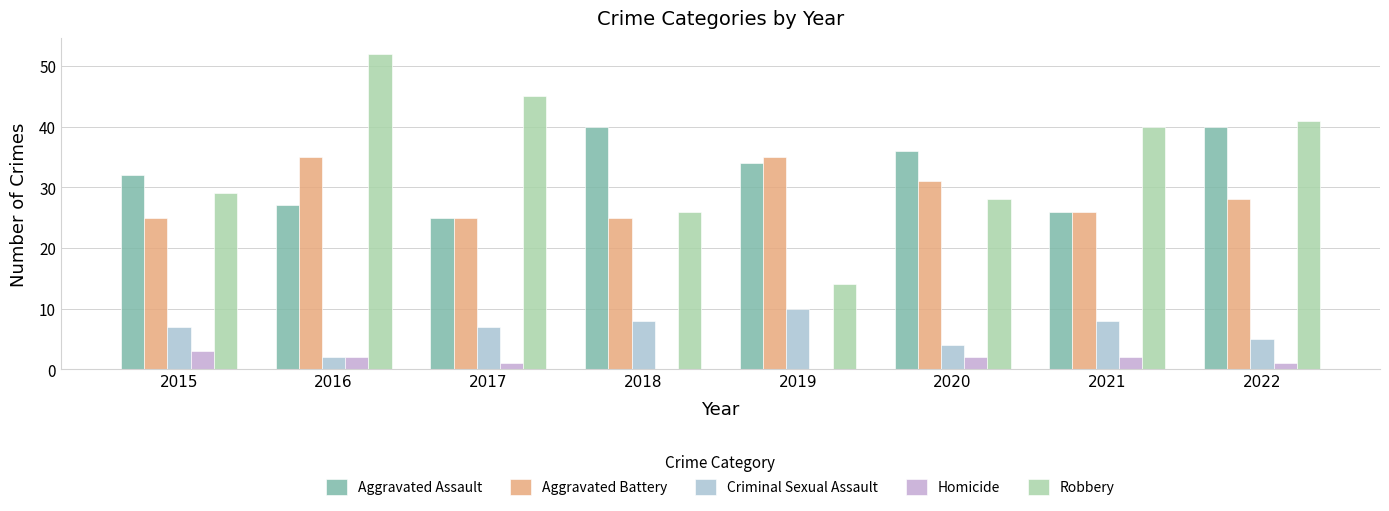

Reading left to right, transcribe all the data shown in this chart.

Aggravated Assault: 2015=32	2016=27	2017=25	2018=40	2019=34	2020=36	2021=26	2022=40
Aggravated Battery: 2015=25	2016=35	2017=25	2018=25	2019=35	2020=31	2021=26	2022=28
Criminal Sexual Assault: 2015=7	2016=2	2017=7	2018=8	2019=10	2020=4	2021=8	2022=5
Homicide: 2015=3	2016=2	2017=1	2018=0	2019=0	2020=2	2021=2	2022=1
Robbery: 2015=29	2016=52	2017=45	2018=26	2019=14	2020=28	2021=40	2022=41